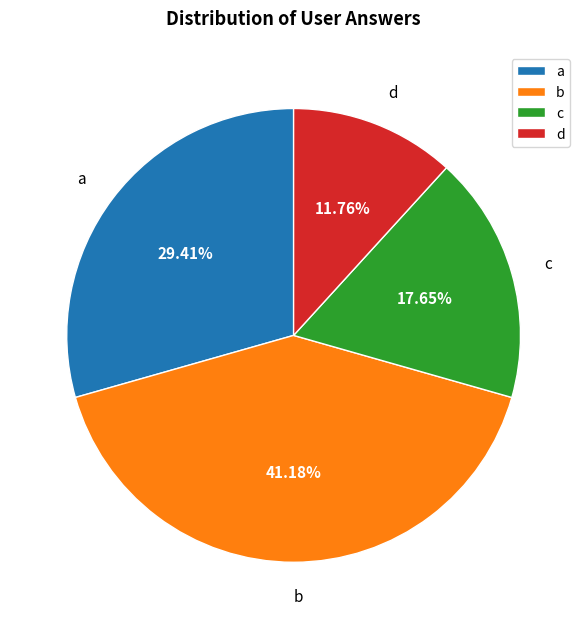

Which category has the biggest portion of the pie?

b